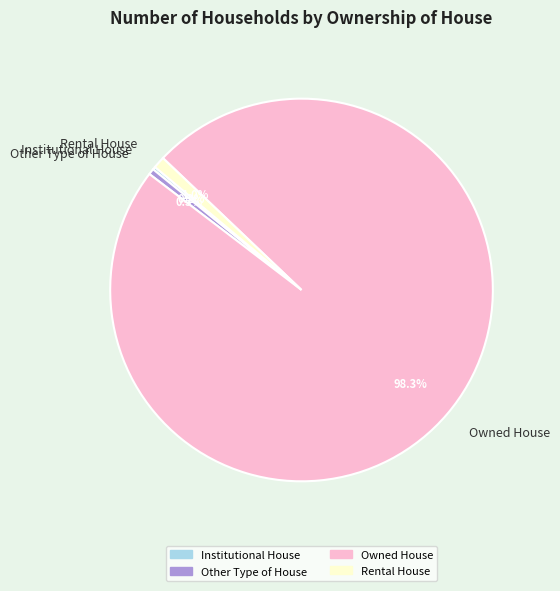

Does any single category account for the majority?

Yes